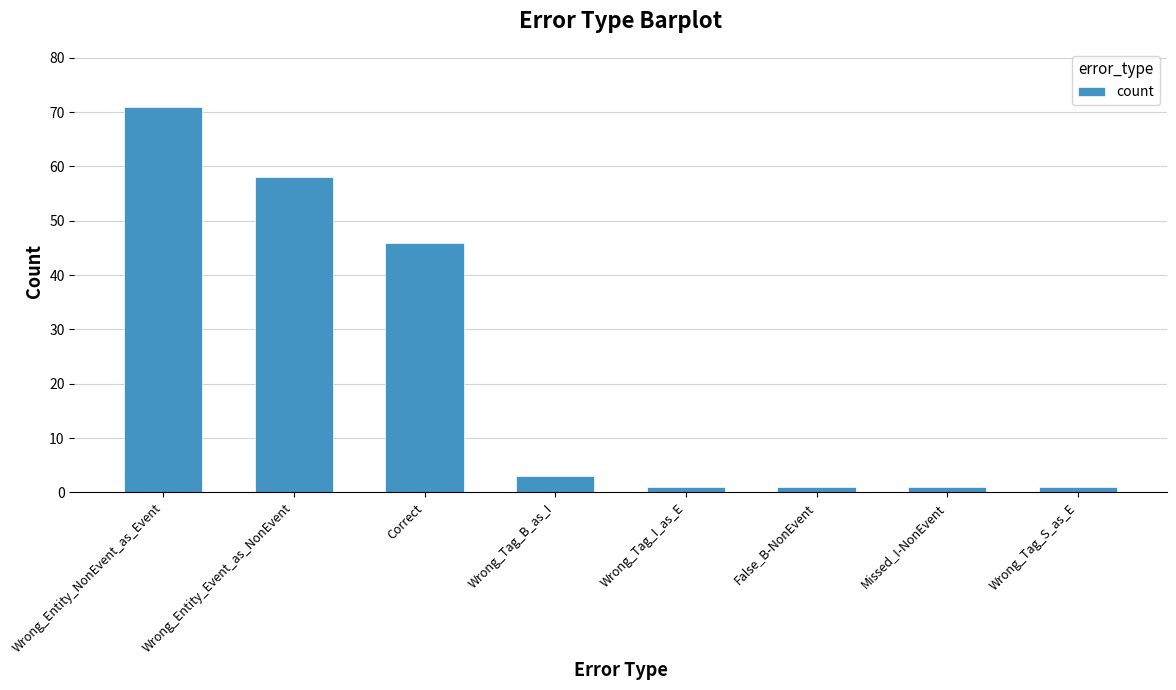

What is the change in value from Wrong_Entity_NonEvent_as_Event to Wrong_Entity_Event_as_NonEvent?

-13